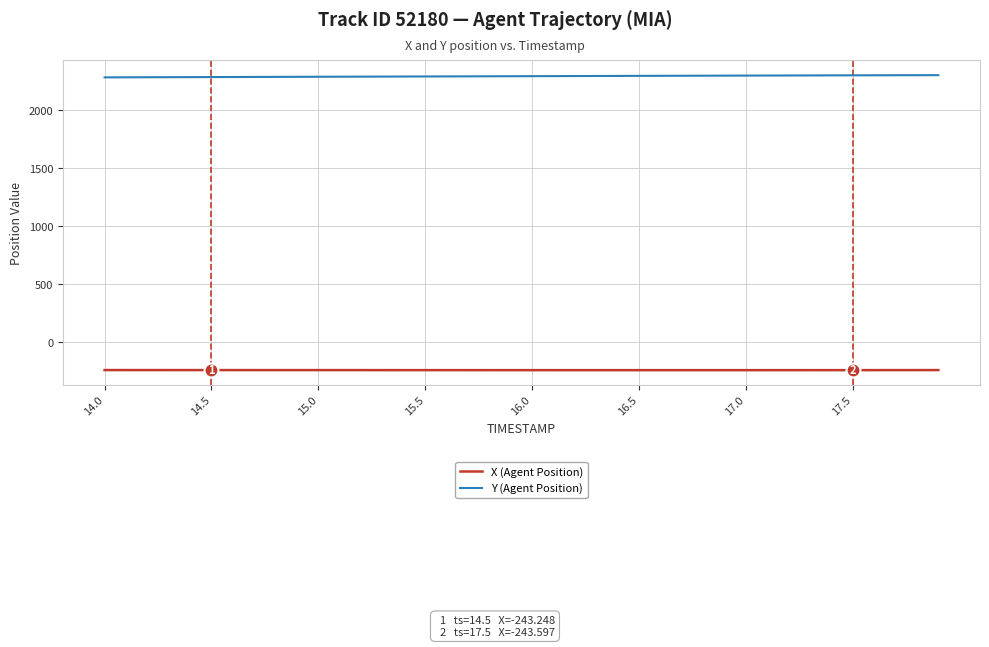

True or false: X (Agent Position) and Y (Agent Position) cross at least once.

False